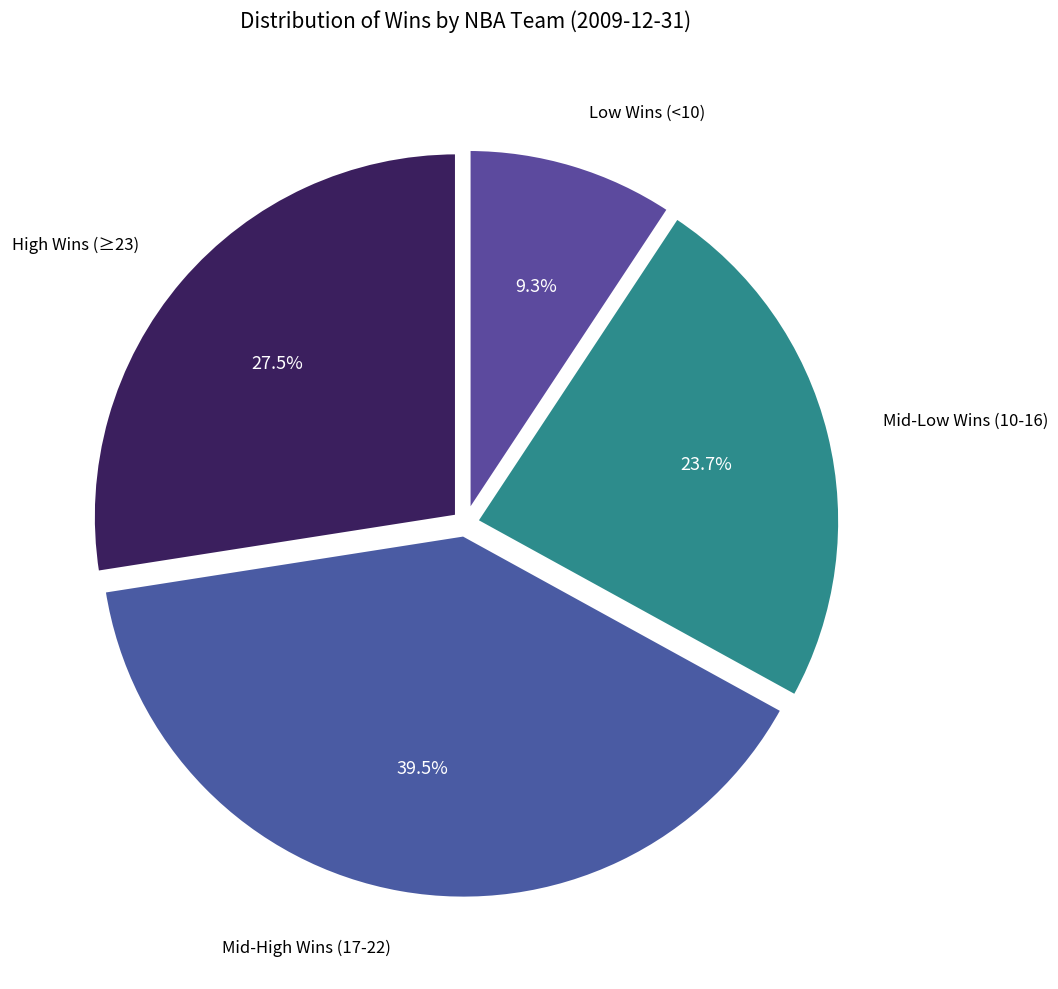

Rank the categories by value from highest to lowest.

Mid-High Wins (17-22), High Wins (≥23), Mid-Low Wins (10-16), Low Wins (<10)